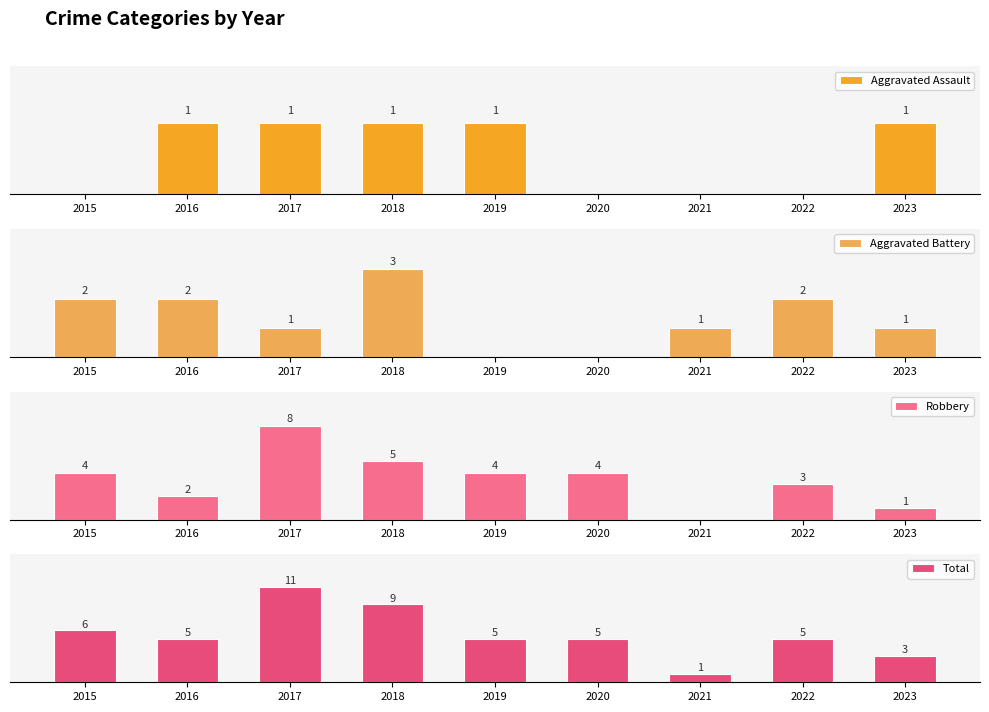

At which category is the sum across all series the highest?

2017